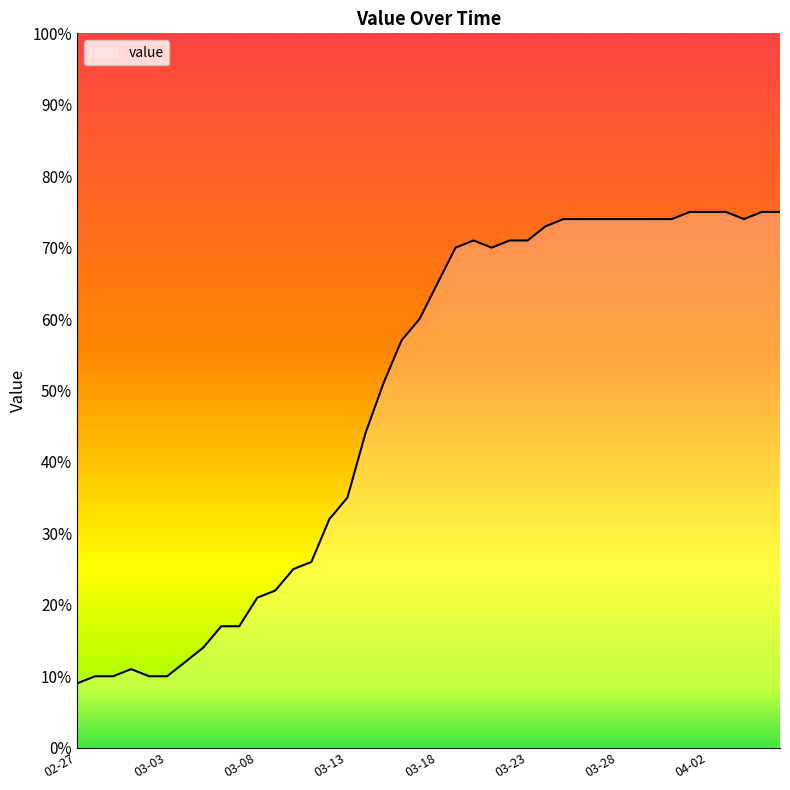

What is the greatest value displayed?

75